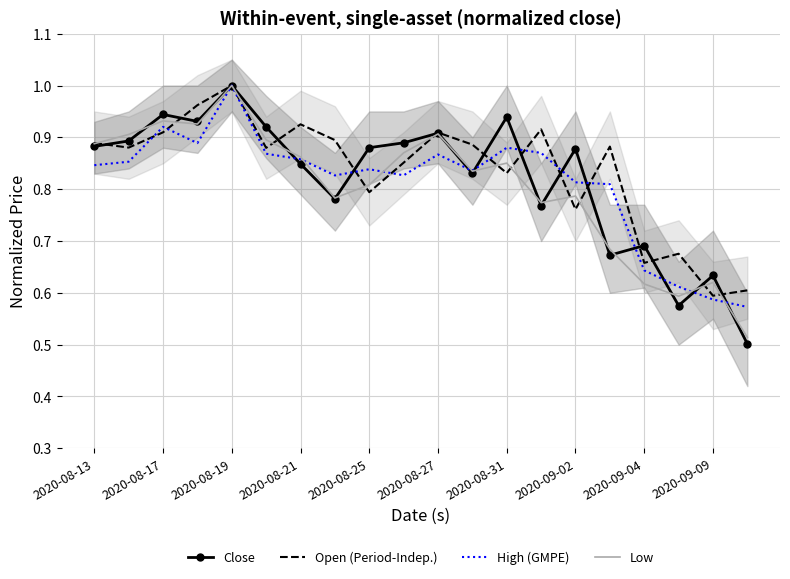

Which series has the widest spread of values?

Close